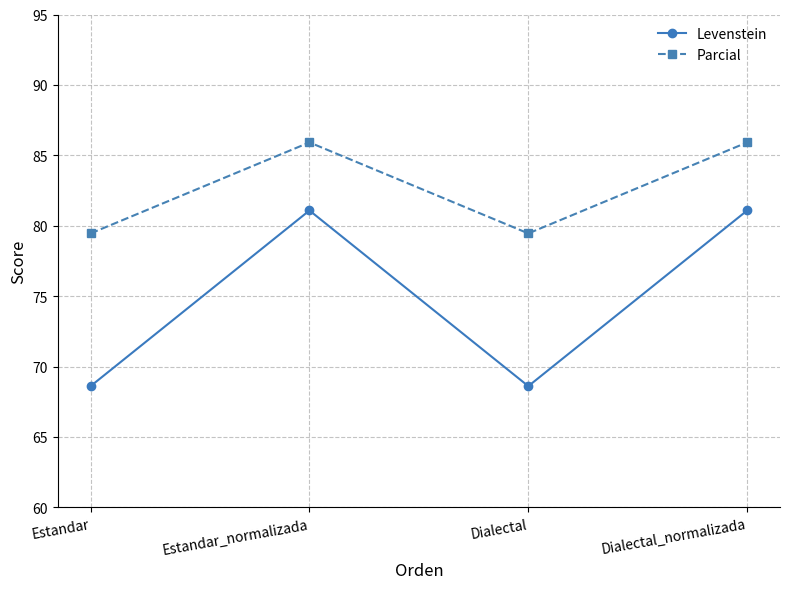

In Levenstein, how many points are lower than both neighbors (excluding endpoints)?

1